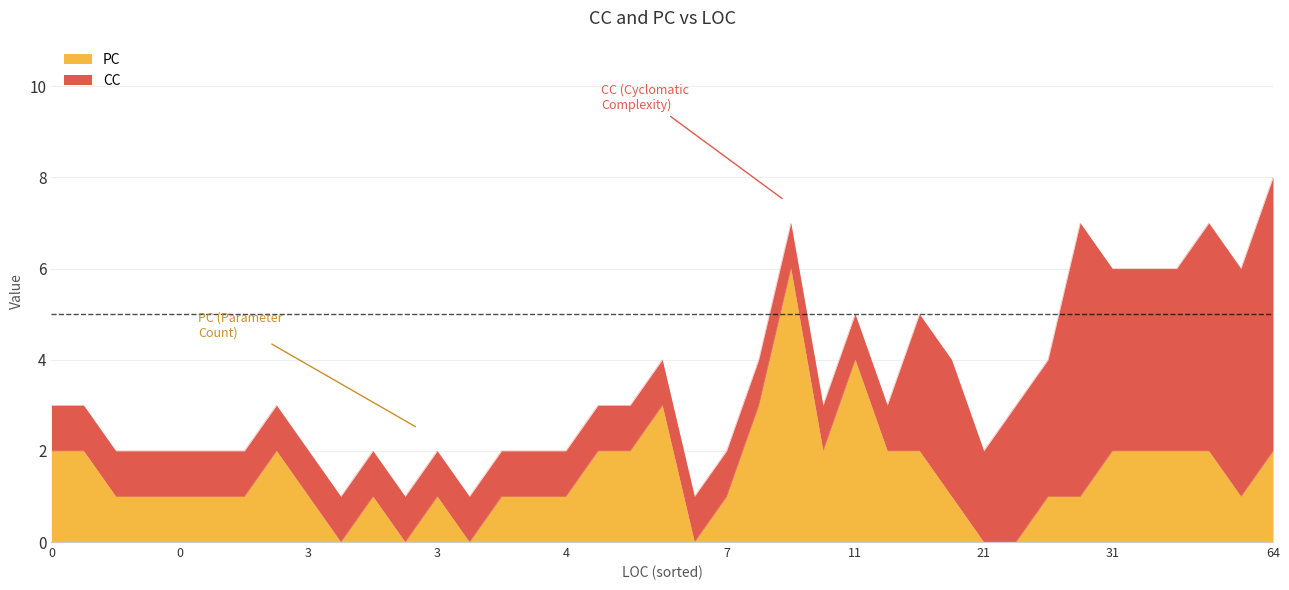

The value of CC at 0 is 1. True or false?

True